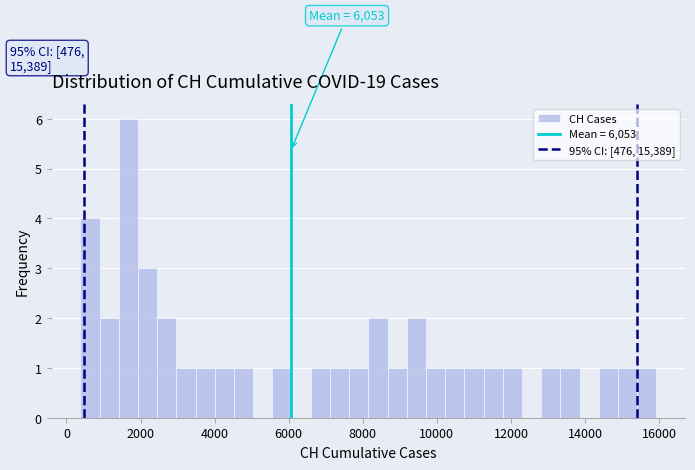

Read against the x-axis, roughly where is the centre of the tallest bar?

1600